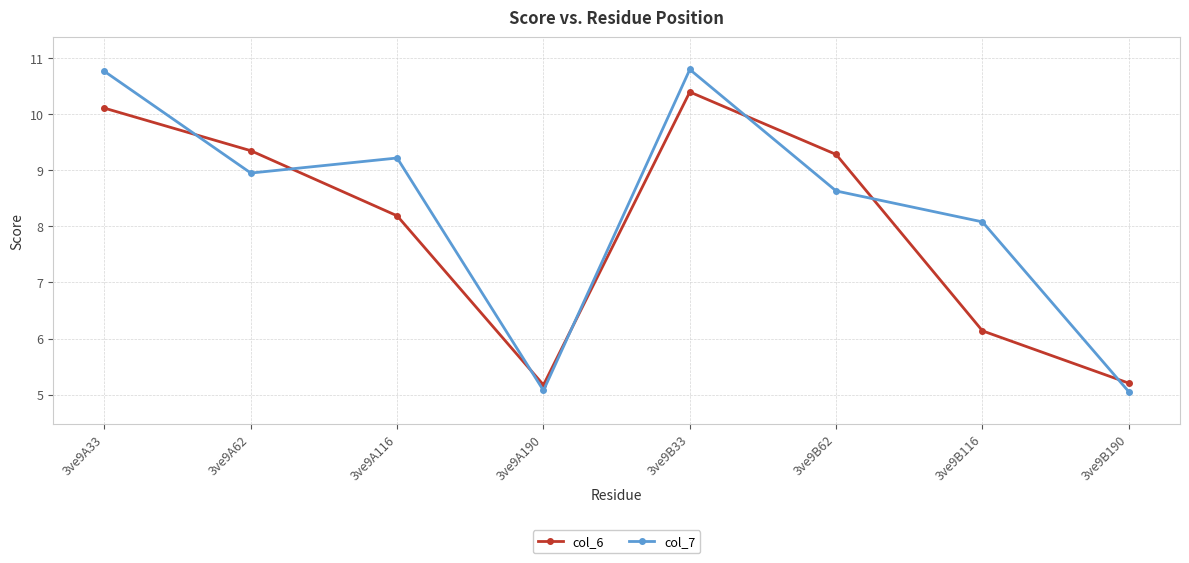

What is the total value across all series at 3ve9A116?

17.4